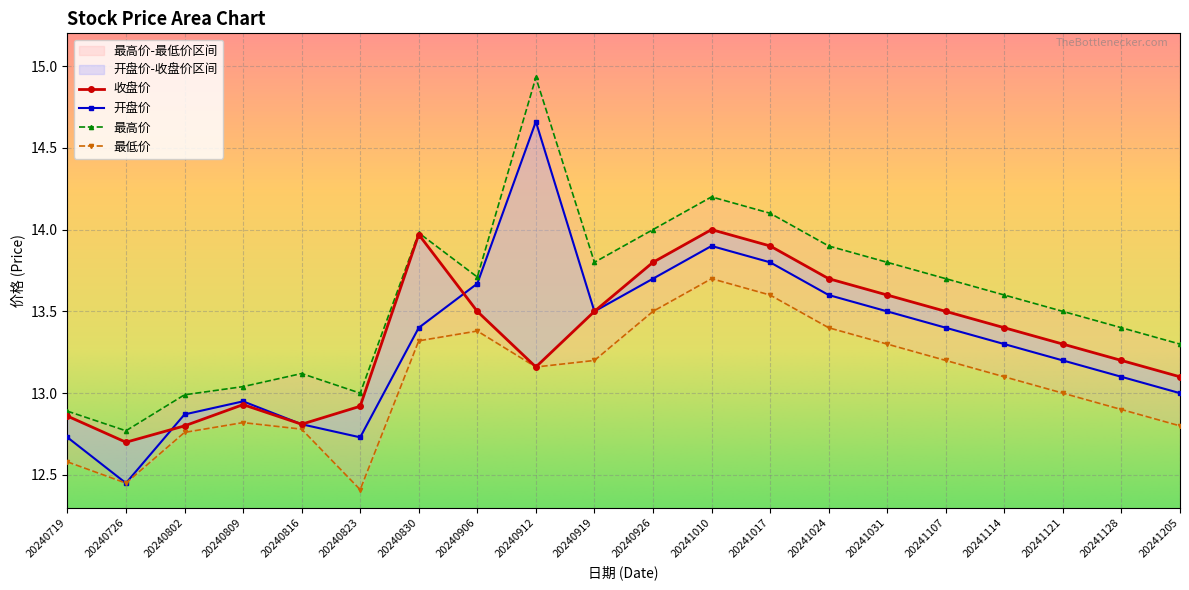

What is the value of the 开盘价 point at the 7th from the left?

13.4